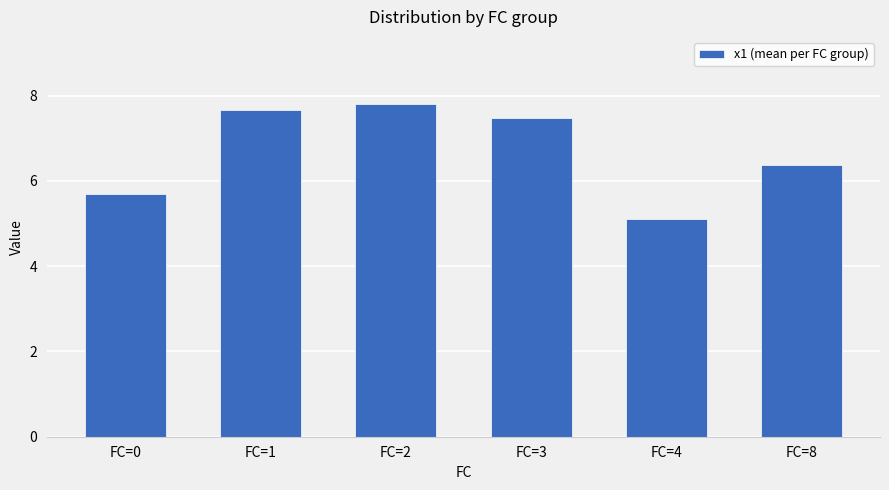

Count the number of values greater than 7.

3